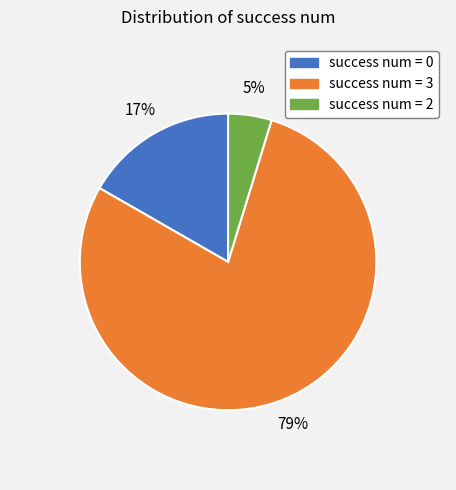

To the nearest percent, what is the average slice percentage?

33%